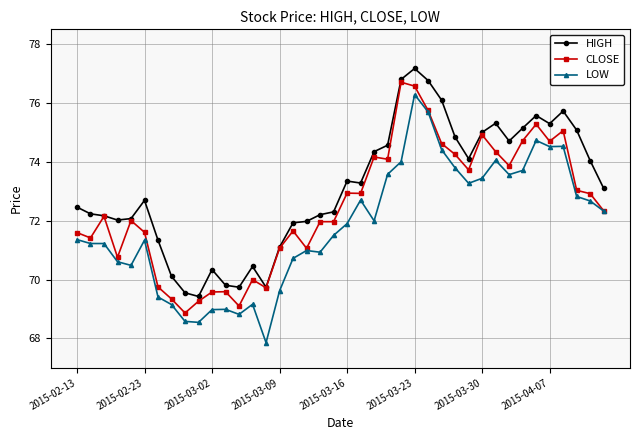

True or false: LOW and HIGH cross at least once.

False